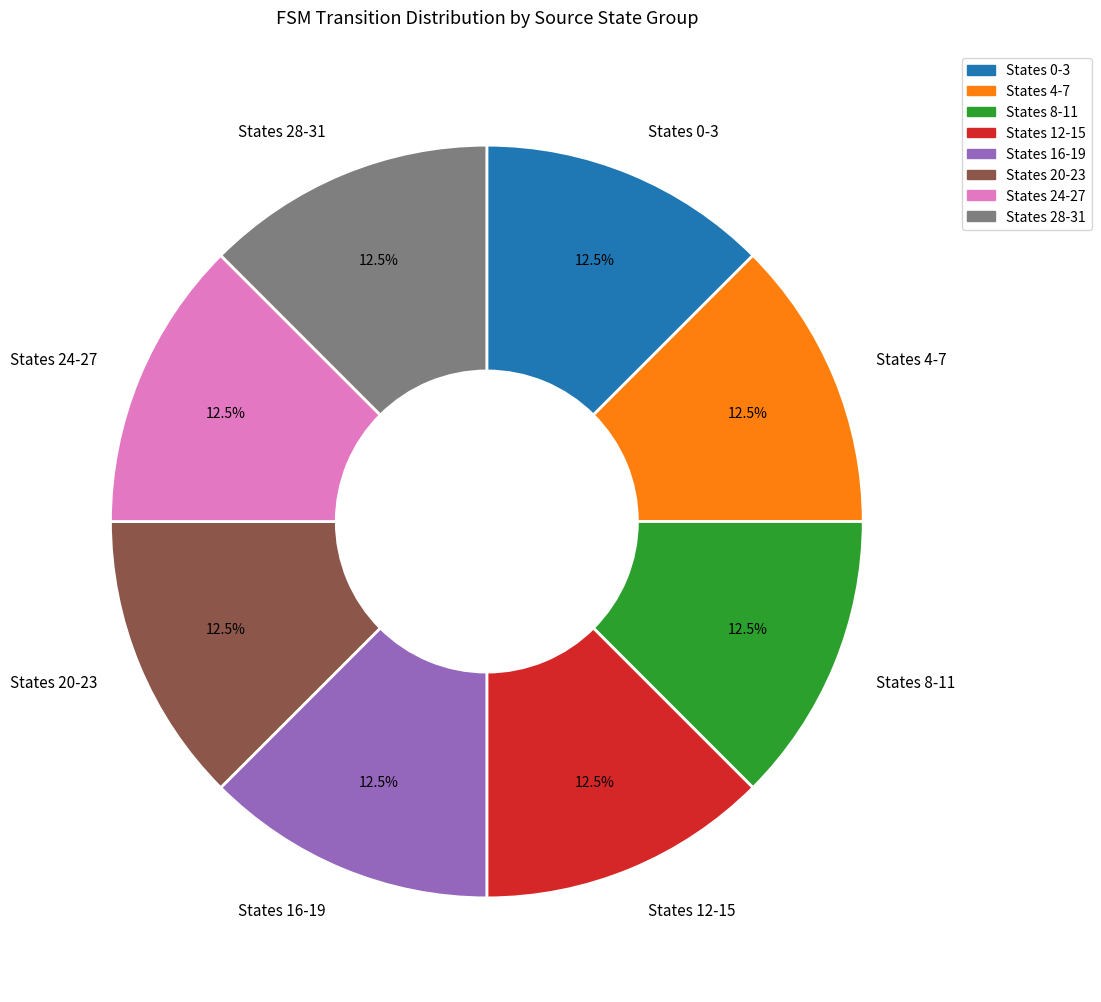

Does States 28-31 represent more than half of the total?

No